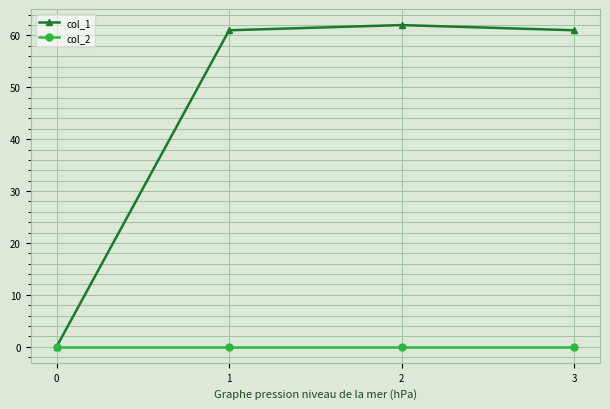

Reading left to right, what are all the values shown in this chart?

col_1: 0	61	62	61
col_2: 0	0	0	0